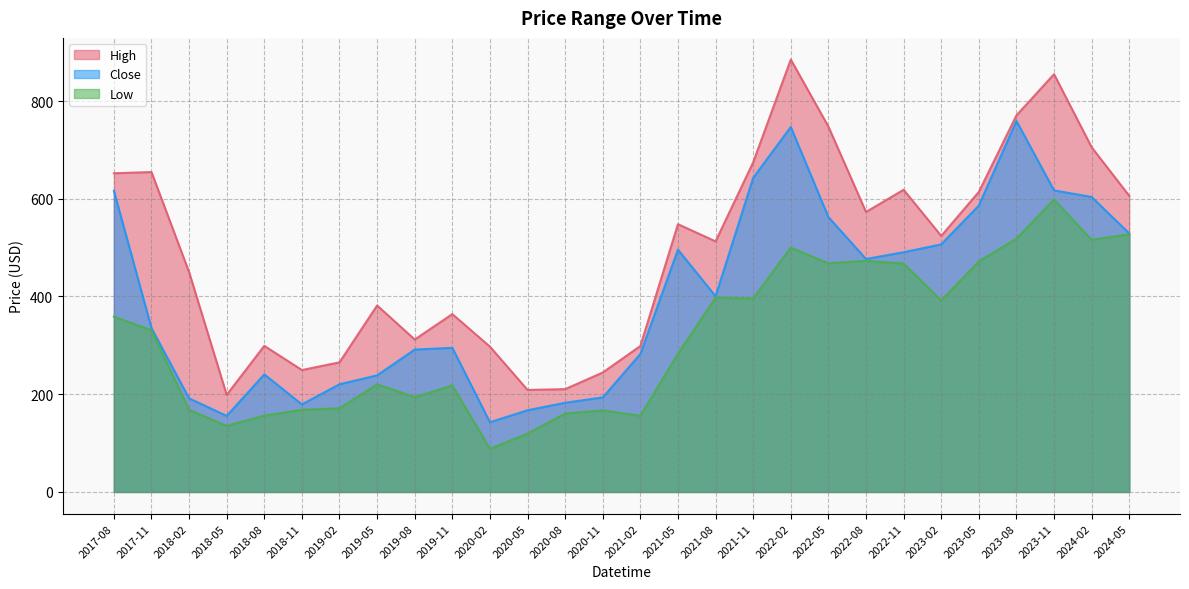

List the series in order of their peak value, lowest first.

Low, Close, High